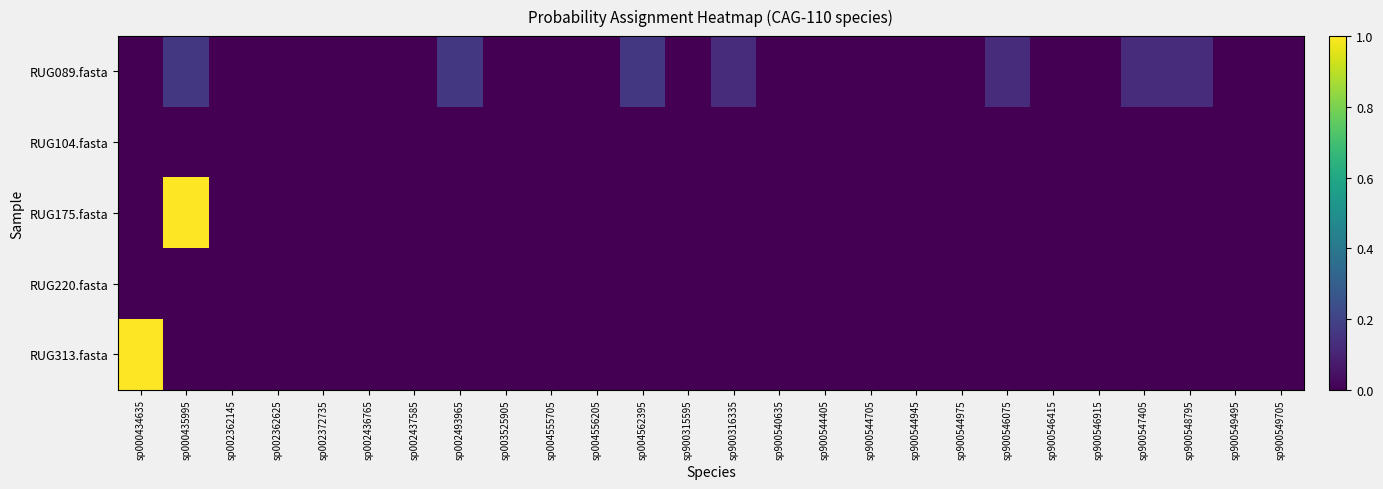

Reading right to left, what are all the values shown in this chart?

RUG089.fasta: sp900549705=0.0	sp900549495=0.0	sp900548795=0.1	sp900547405=0.1	sp900546915=0.0	sp900546415=0.0	sp900546075=0.1	sp900544975=0.0	sp900544945=0.0	sp900544705=0.0	sp900544405=0.0	sp900540635=0.0	sp900316335=0.1	sp900315595=0.0	sp004562395=0.2	sp004556205=0.0	sp004555705=0.0	sp003525905=0.0	sp002493965=0.2	sp002437585=0.0	sp002436765=0.0	sp002372735=0.0	sp002362625=0.0	sp002362145=0.0	sp000435995=0.2	sp000434635=0.0
RUG104.fasta: sp900549705=0.0	sp900549495=0.0	sp900548795=0.0	sp900547405=0.0	sp900546915=0.0	sp900546415=0.0	sp900546075=0.0	sp900544975=0.0	sp900544945=0.0	sp900544705=0.0	sp900544405=0.0	sp900540635=0.0	sp900316335=0.0	sp900315595=0.0	sp004562395=0.0	sp004556205=0.0	sp004555705=0.0	sp003525905=0.0	sp002493965=0.0	sp002437585=0.0	sp002436765=0.0	sp002372735=0.0	sp002362625=0.0	sp002362145=0.0	sp000435995=0.0	sp000434635=0.0
RUG175.fasta: sp900549705=0.0	sp900549495=0.0	sp900548795=0.0	sp900547405=0.0	sp900546915=0.0	sp900546415=0.0	sp900546075=0.0	sp900544975=0.0	sp900544945=0.0	sp900544705=0.0	sp900544405=0.0	sp900540635=0.0	sp900316335=0.0	sp900315595=0.0	sp004562395=0.0	sp004556205=0.0	sp004555705=0.0	sp003525905=0.0	sp002493965=0.0	sp002437585=0.0	sp002436765=0.0	sp002372735=0.0	sp002362625=0.0	sp002362145=0.0	sp000435995=1.0	sp000434635=0.0
RUG220.fasta: sp900549705=0.0	sp900549495=0.0	sp900548795=0.0	sp900547405=0.0	sp900546915=0.0	sp900546415=0.0	sp900546075=0.0	sp900544975=0.0	sp900544945=0.0	sp900544705=0.0	sp900544405=0.0	sp900540635=0.0	sp900316335=0.0	sp900315595=0.0	sp004562395=0.0	sp004556205=0.0	sp004555705=0.0	sp003525905=0.0	sp002493965=0.0	sp002437585=0.0	sp002436765=0.0	sp002372735=0.0	sp002362625=0.0	sp002362145=0.0	sp000435995=0.0	sp000434635=0.0
RUG313.fasta: sp900549705=0.0	sp900549495=0.0	sp900548795=0.0	sp900547405=0.0	sp900546915=0.0	sp900546415=0.0	sp900546075=0.0	sp900544975=0.0	sp900544945=0.0	sp900544705=0.0	sp900544405=0.0	sp900540635=0.0	sp900316335=0.0	sp900315595=0.0	sp004562395=0.0	sp004556205=0.0	sp004555705=0.0	sp003525905=0.0	sp002493965=0.0	sp002437585=0.0	sp002436765=0.0	sp002372735=0.0	sp002362625=0.0	sp002362145=0.0	sp000435995=0.0	sp000434635=1.0